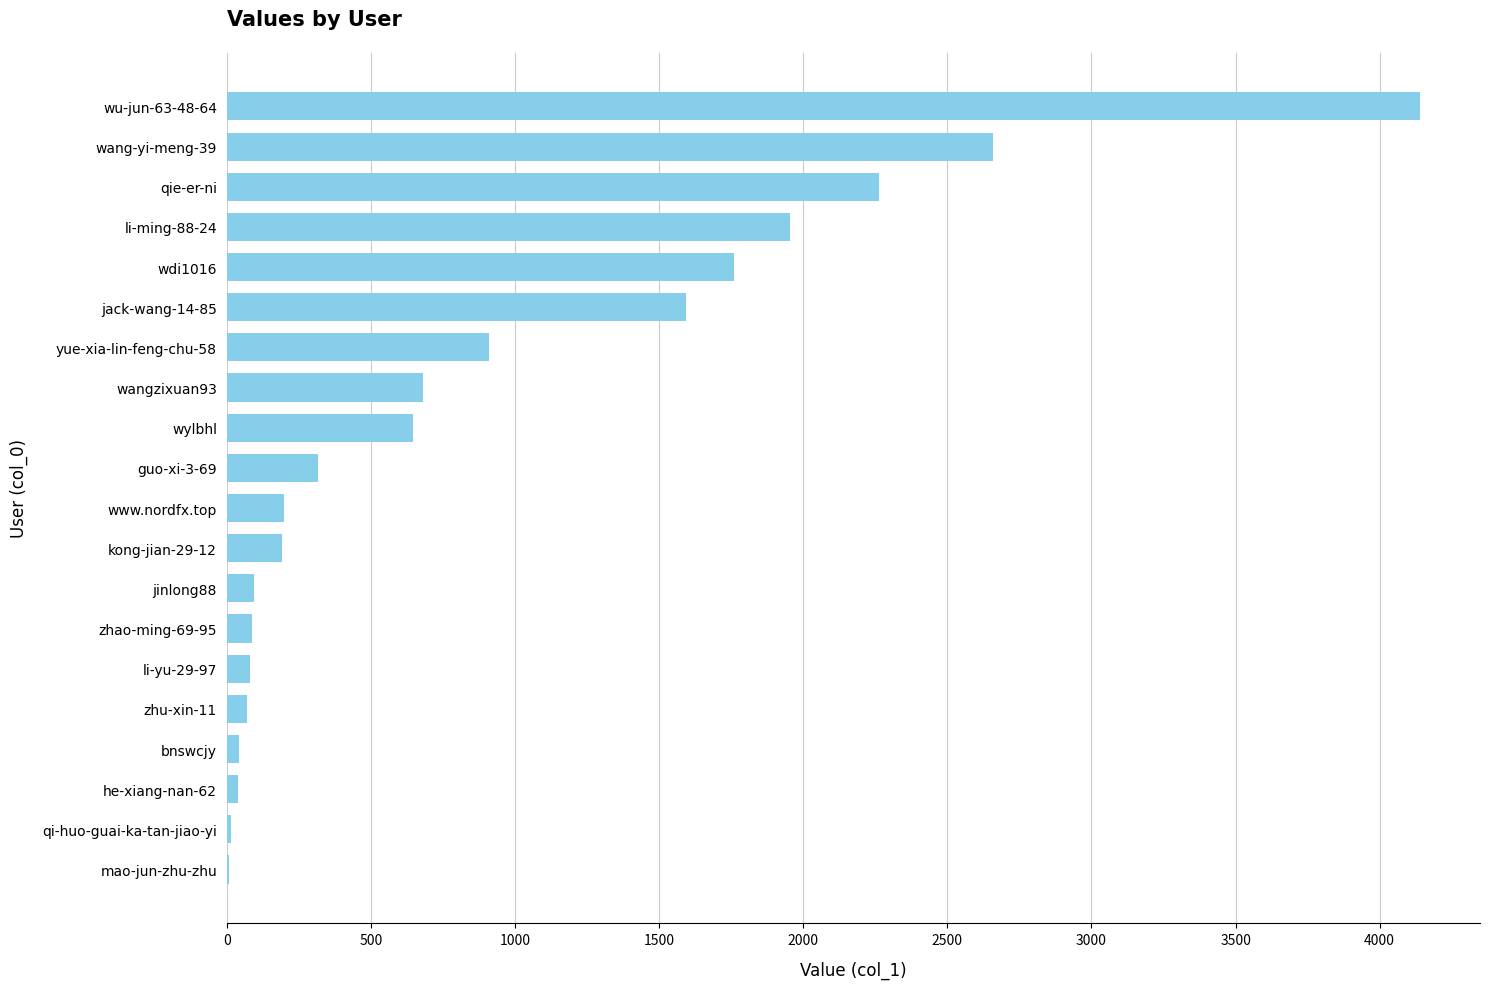

What is the change in value from wylbhl to zhao-ming-69-95?

-557